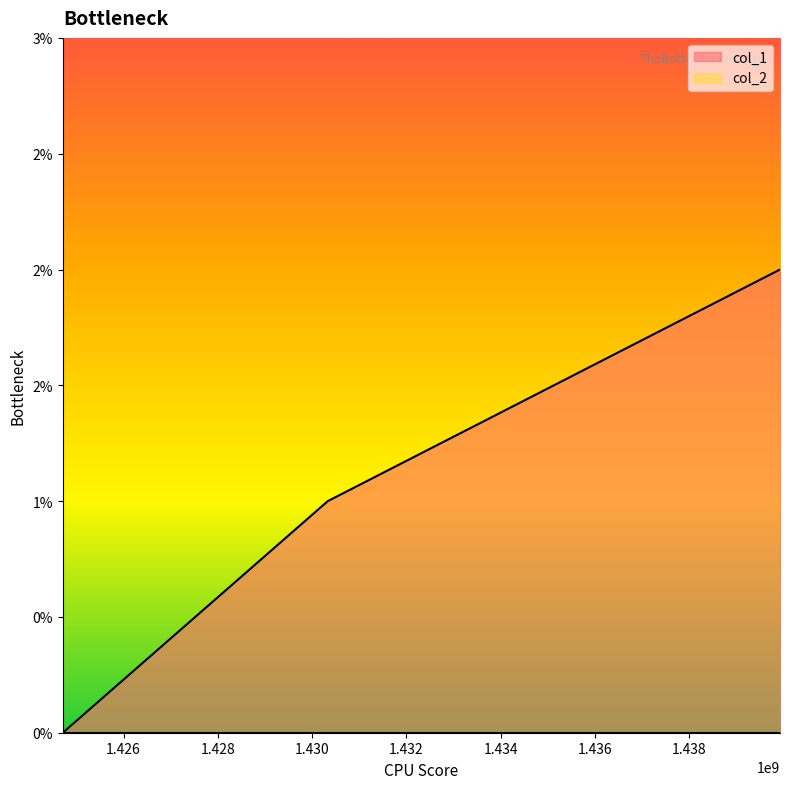

List the labels in order of value, largest first.

1439924592, 1430330630, 1424709205